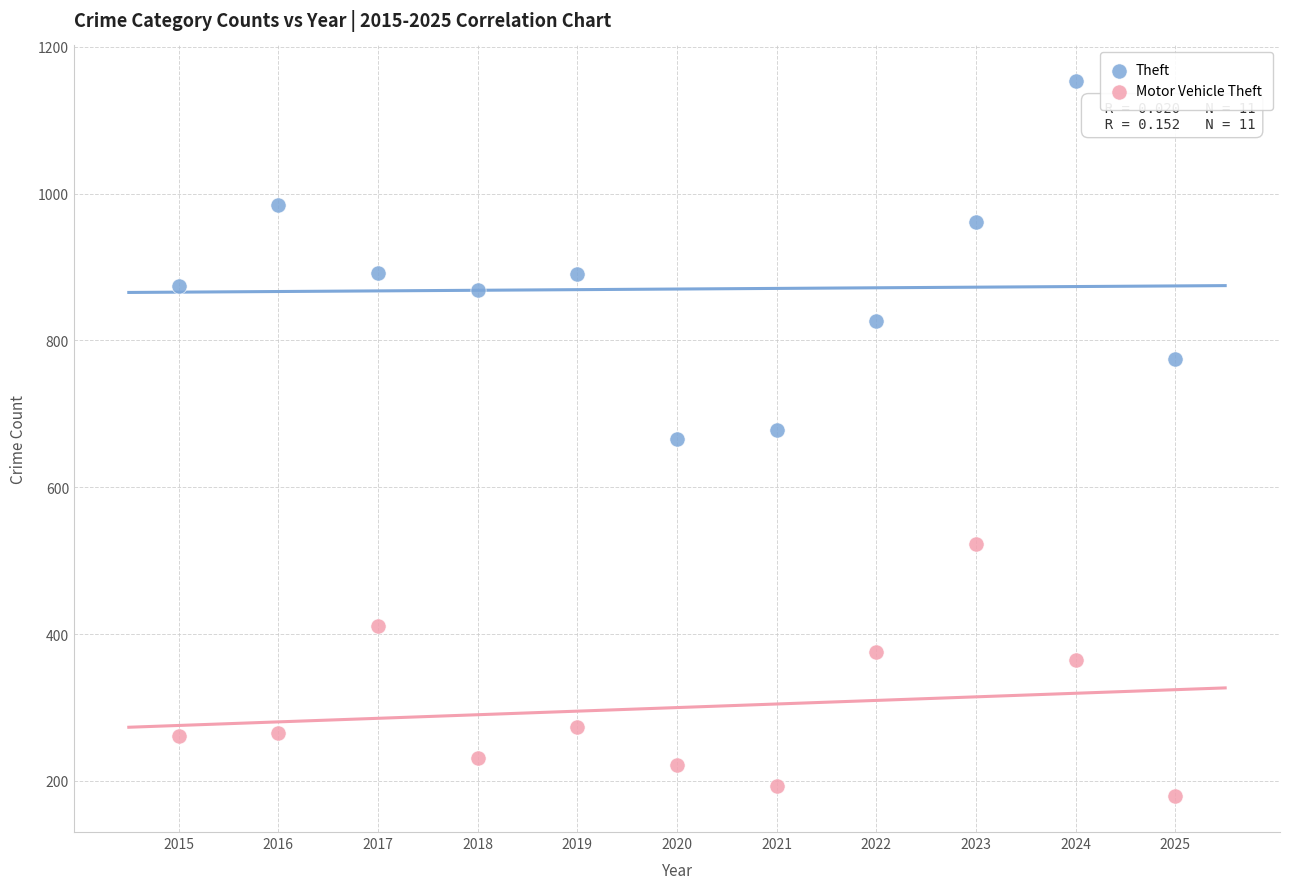

In the Motor Vehicle Theft series, what Y value is closest to 351?

365